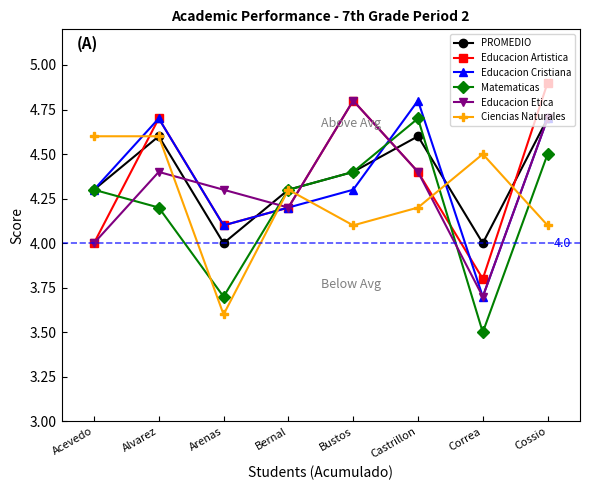

What is the difference between the second highest and second lowest values in the Educacion Artistica series?

0.8